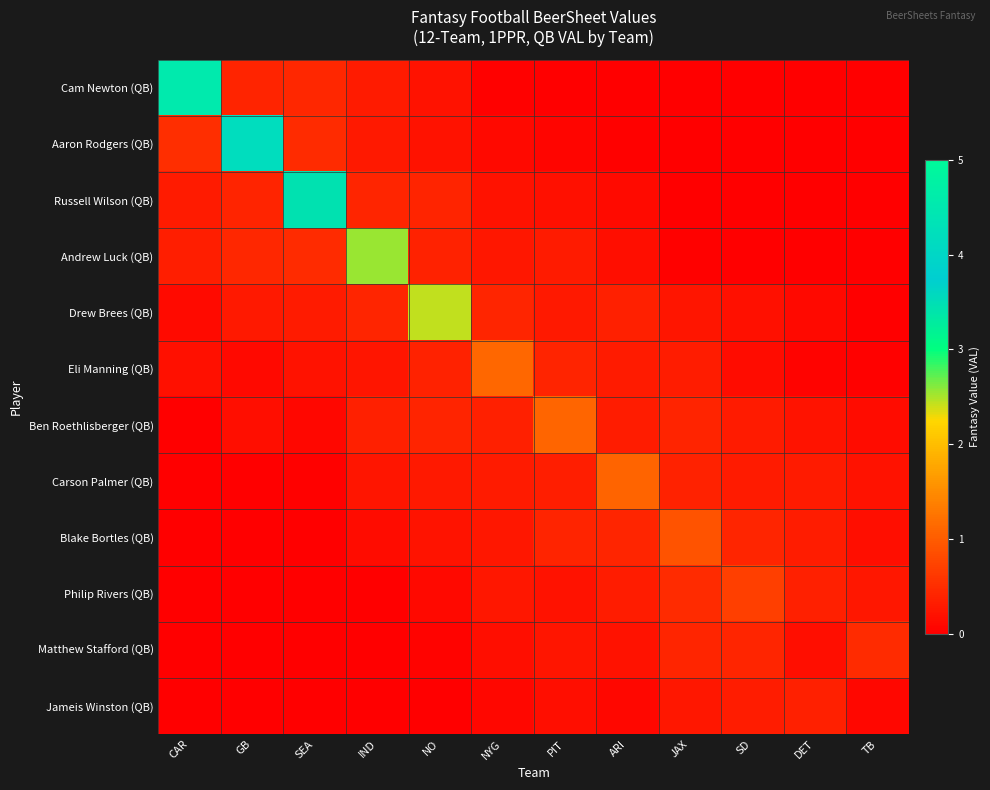

What is the greatest value displayed?

4.5